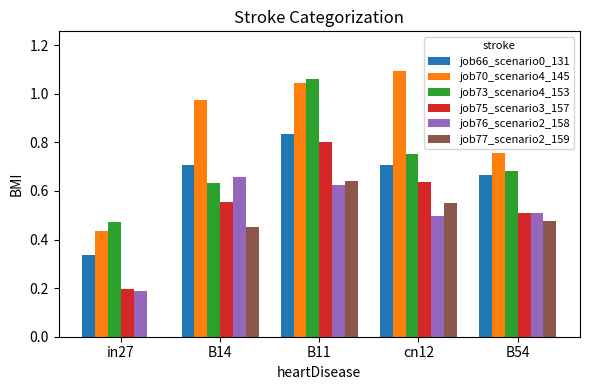

What are all the series names shown in the legend?

job66_scenario0_131, job70_scenario4_145, job73_scenario4_153, job75_scenario3_157, job76_scenario2_158, job77_scenario2_159